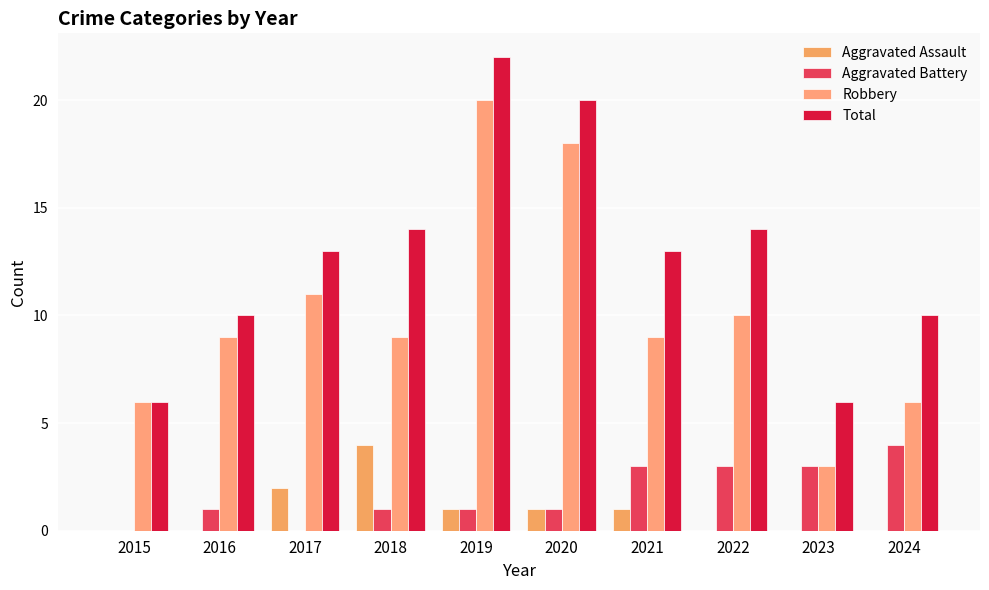

How many Aggravated Assault values are between 0 and 1?

8